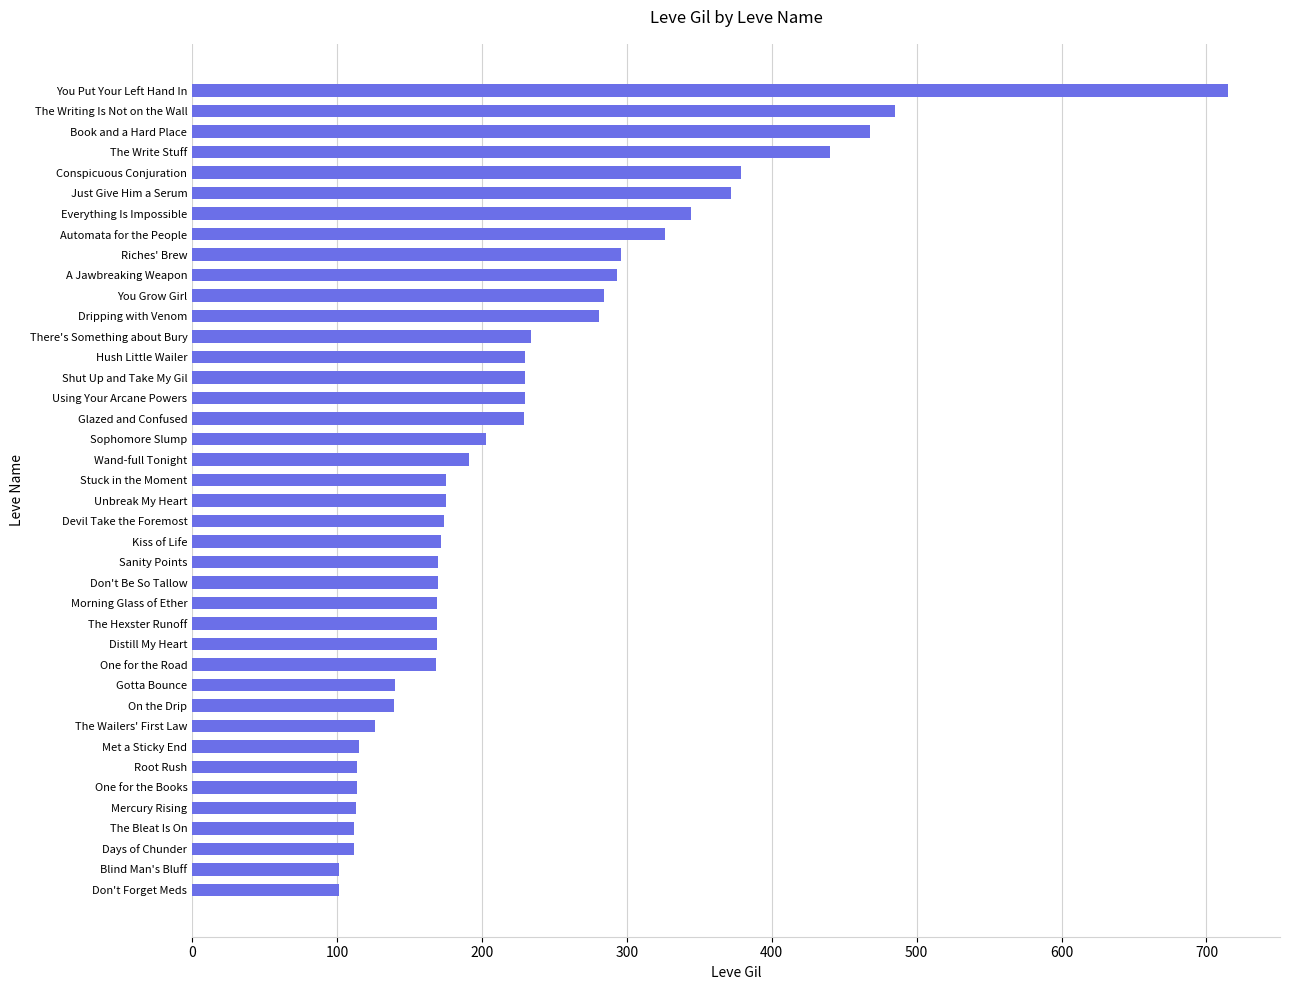

What is the change in value from One for the Road to You Grow Girl?

+116